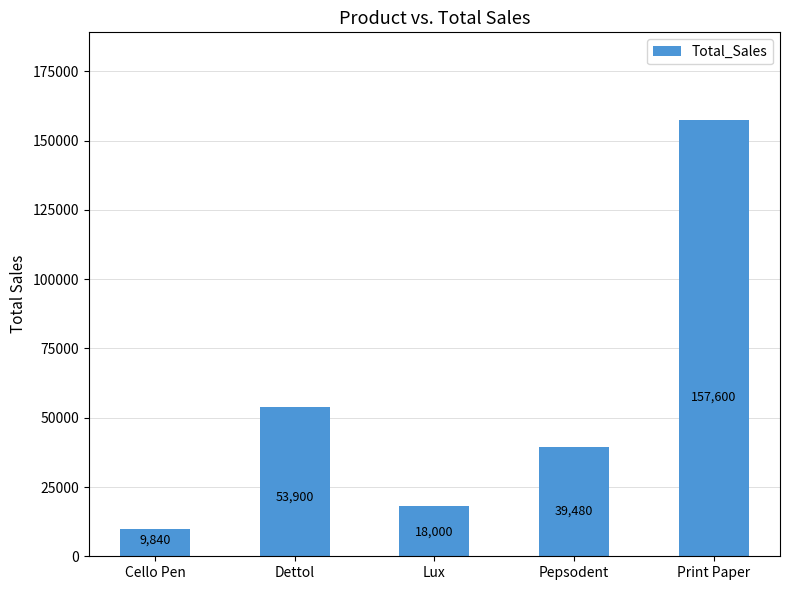

Reading left to right, list all the values displayed in this chart.

Cello Pen=9840	Dettol=53900	Lux=18000	Pepsodent=39480	Print Paper=157600